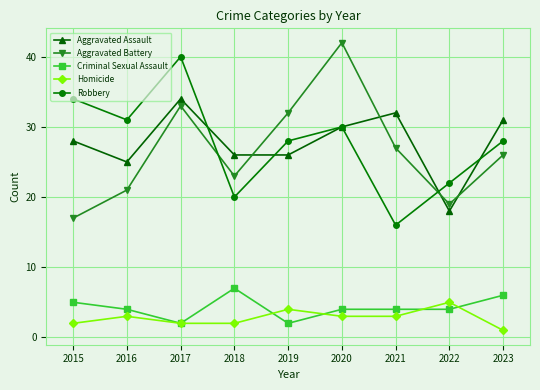

The value of Criminal Sexual Assault at 2015 is 5. True or false?

True